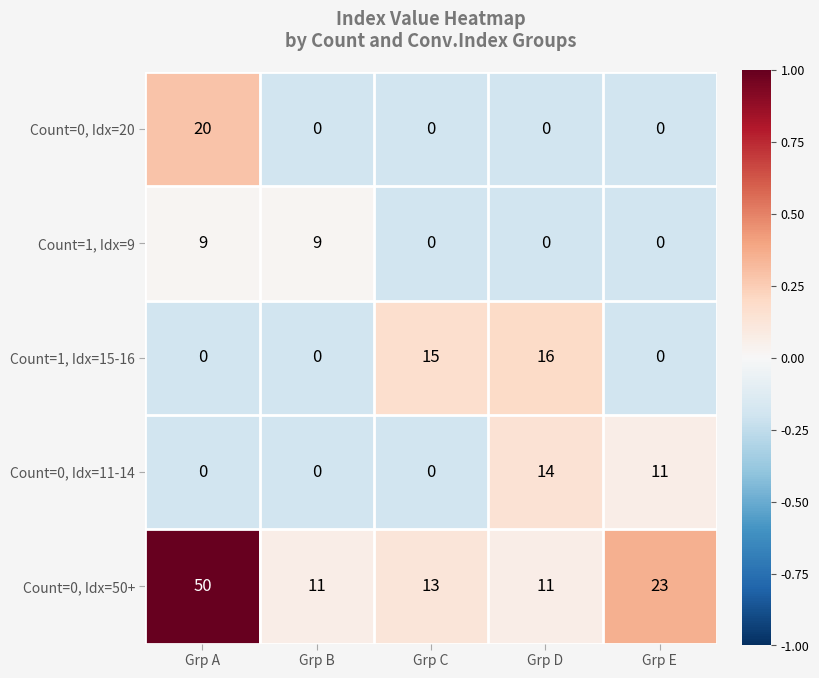

Reading left to right, list all the values displayed in this chart.

Count=0, Idx=20: 20	0	0	0	0
Count=1, Idx=9: 9	9	0	0	0
Count=1, Idx=15-16: 0	0	15	16	0
Count=0, Idx=11-14: 0	0	0	14	11
Count=0, Idx=50+: 50	11	13	11	23